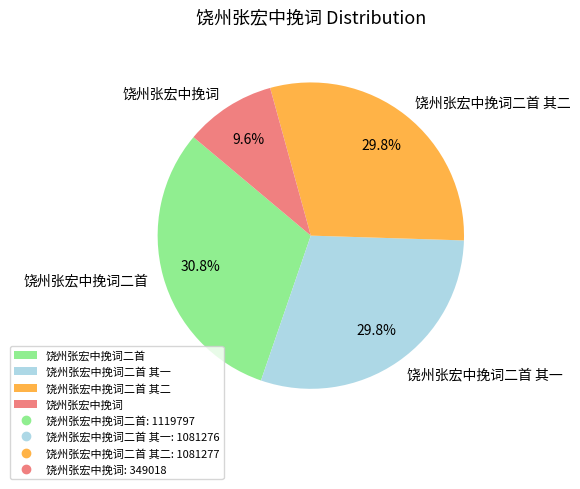

What percentage is the 饶州张宏中挽词 slice, to the nearest percent?

10%